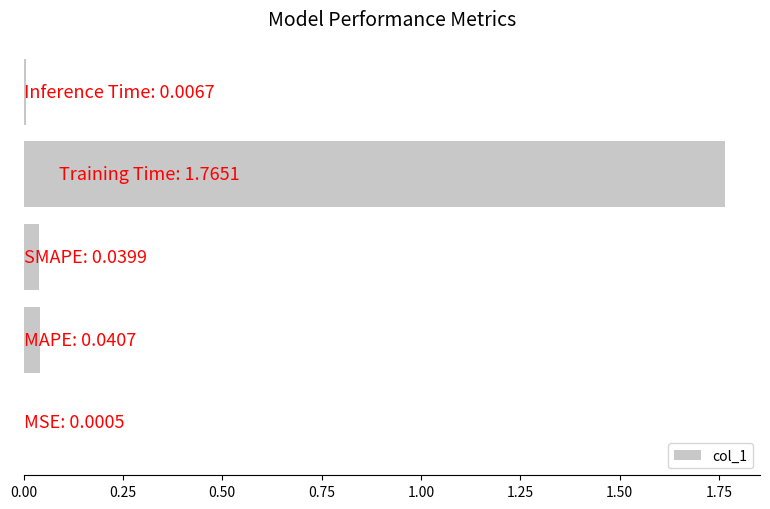

What is the sum of all values?

1.9